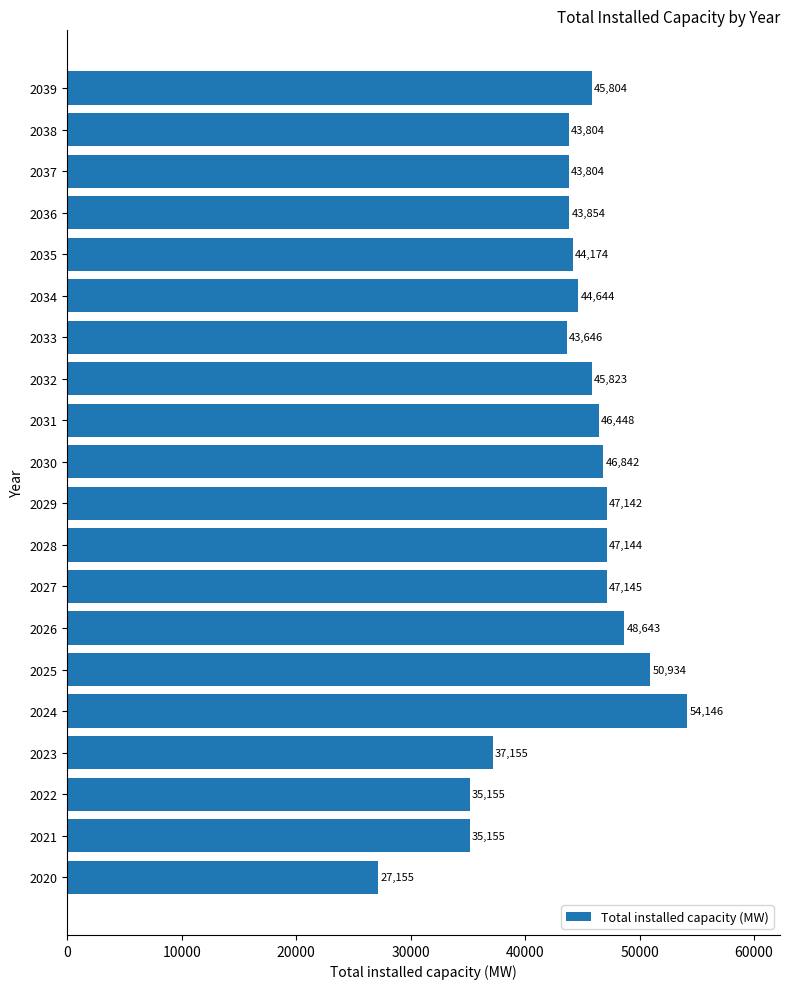

Which has a higher value, 2034 or 2028?

2028